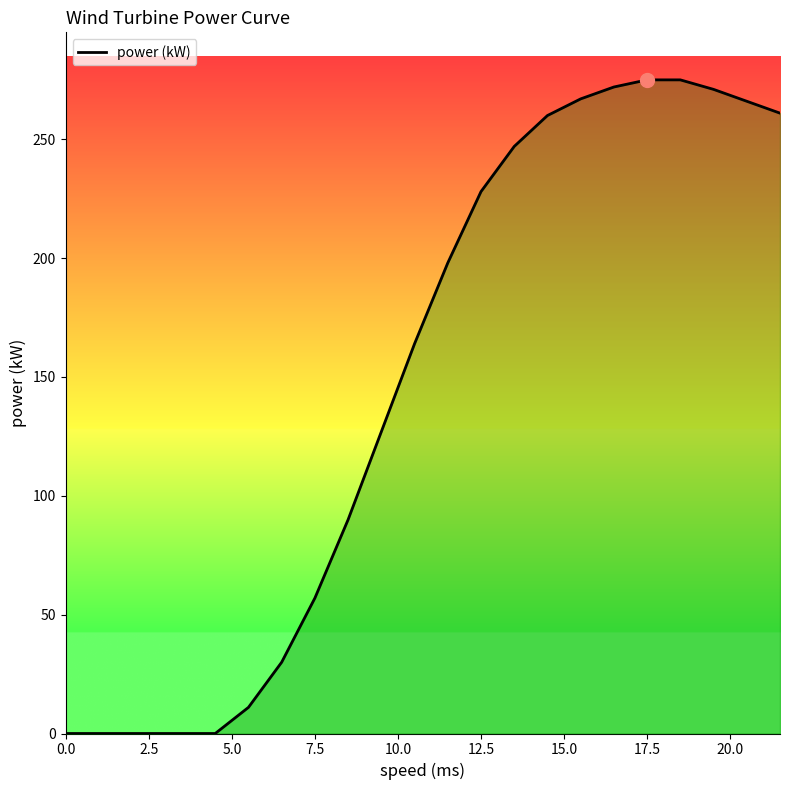

What is the greatest value displayed?

275